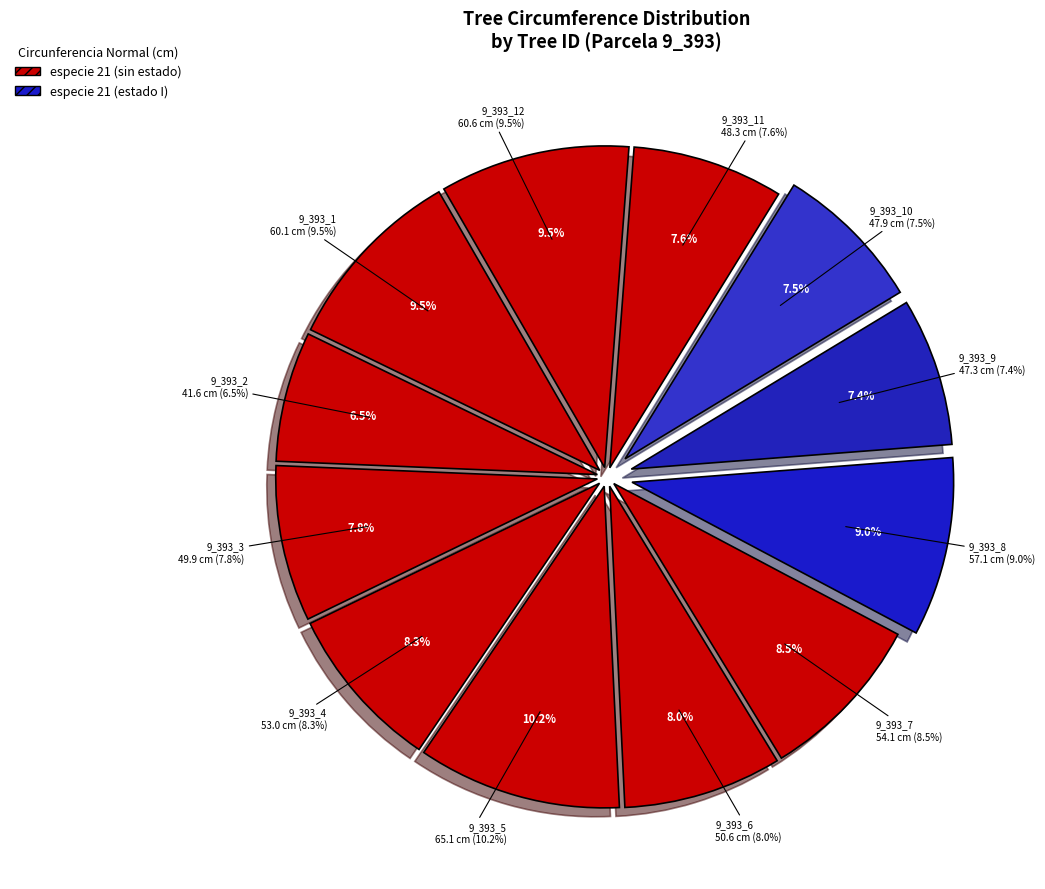

To the nearest percent, what is the combined percentage of 9_393_9 and 9_393_10?

15%